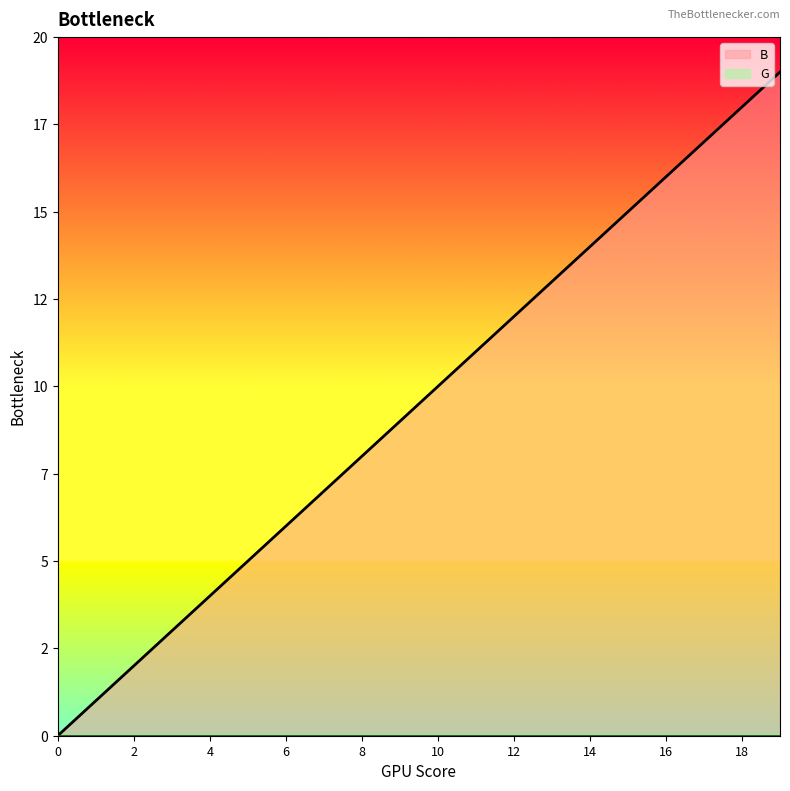

Between 4 and 17, which is larger?

17